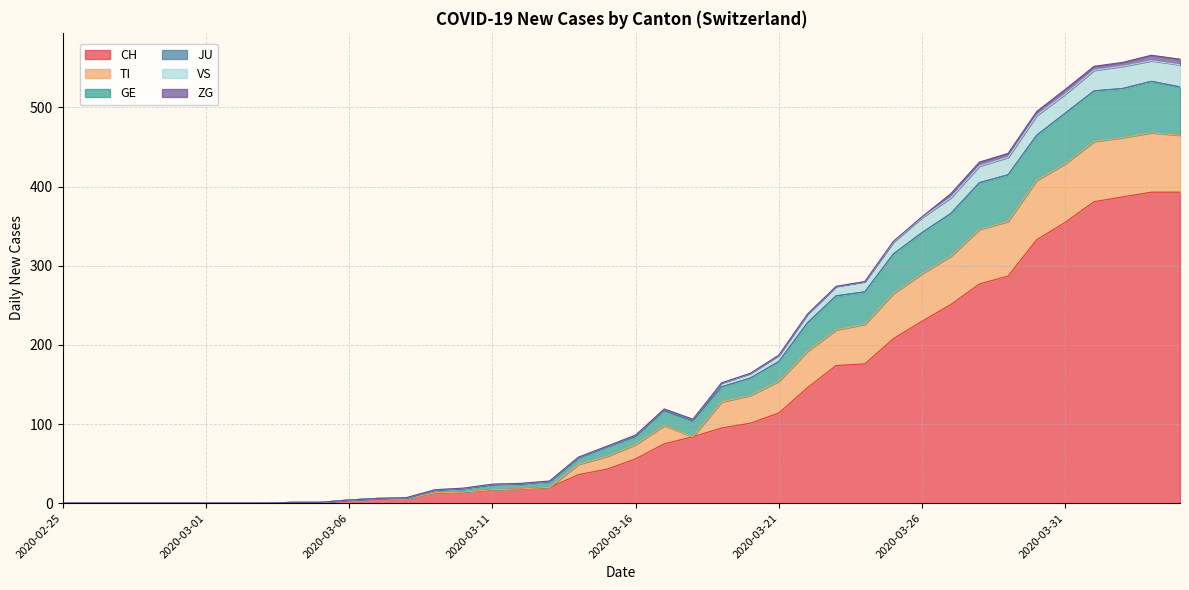

Does the chart display data point markers on the line(s)?

No